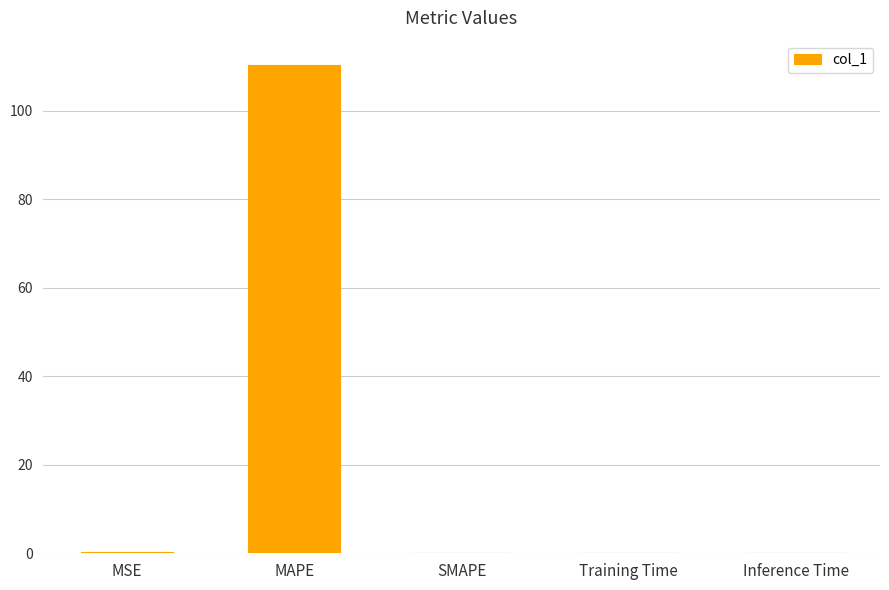

What is the greatest value displayed?

110.3